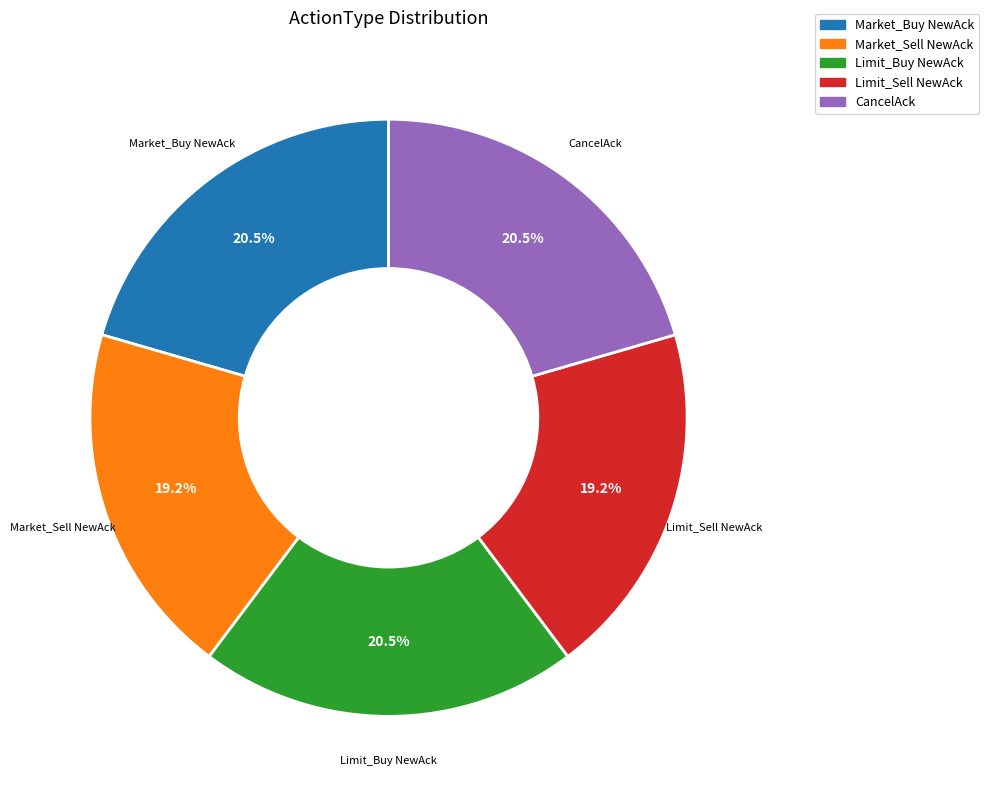

Does any single category account for the majority?

No